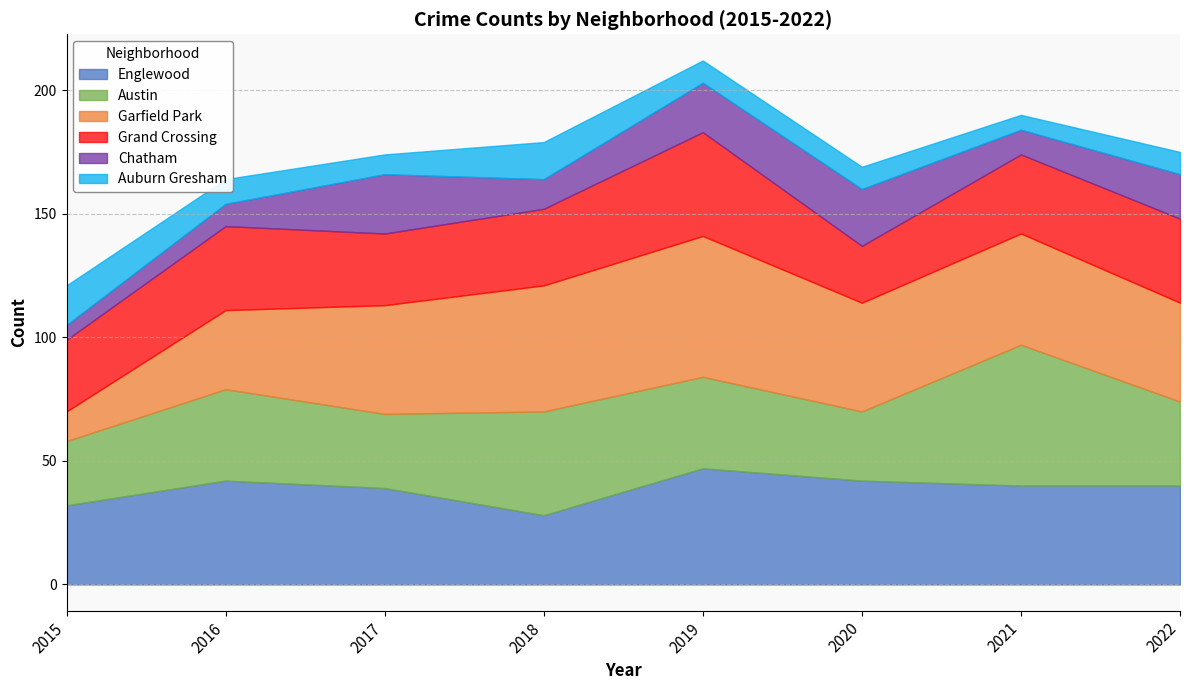

Is the value of Chatham at 2018 greater than the value of Austin at 2020?

No